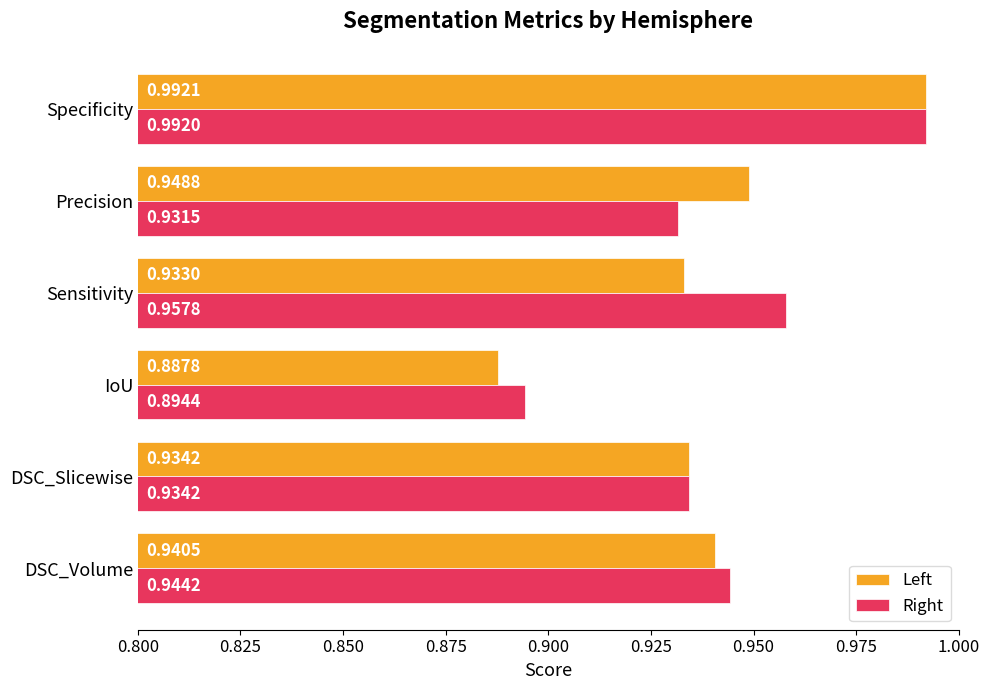

Which category has the highest value in the Right series?

Specificity